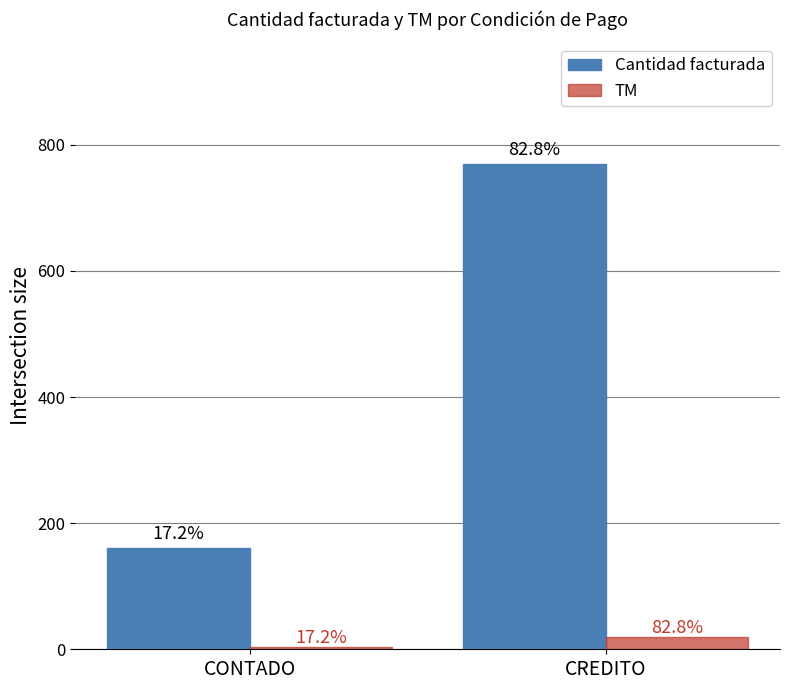

Reading left to right, transcribe all the data shown in this chart.

Cantidad facturada: CONTADO=160.0	CREDITO=770.0
TM: CONTADO=4.0	CREDITO=19.2